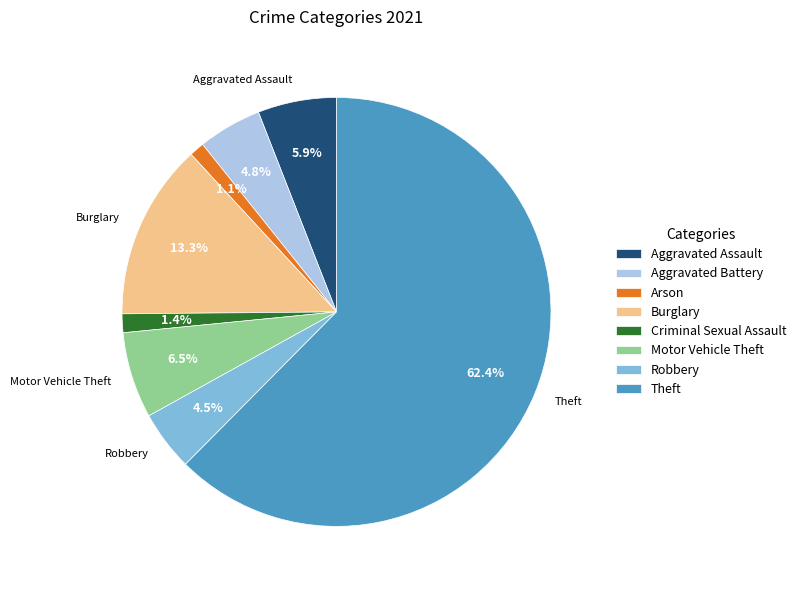

How much of the chart is everything except Motor Vehicle Theft?

93.5%